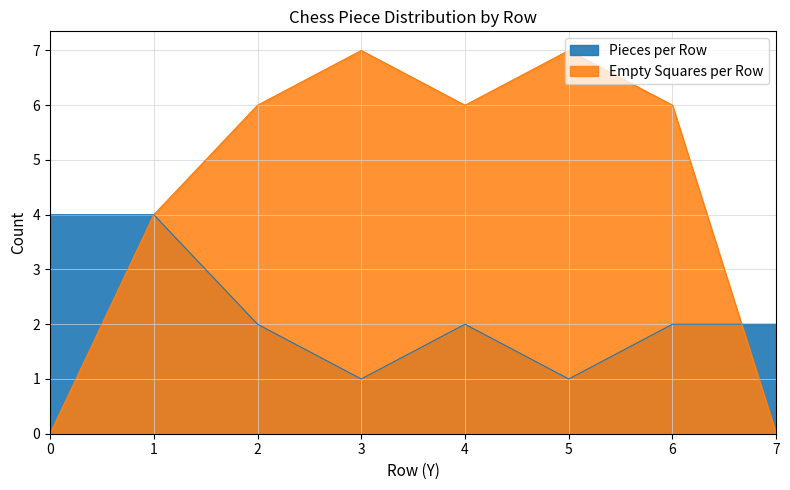

Does the chart display data point markers on the line(s)?

No